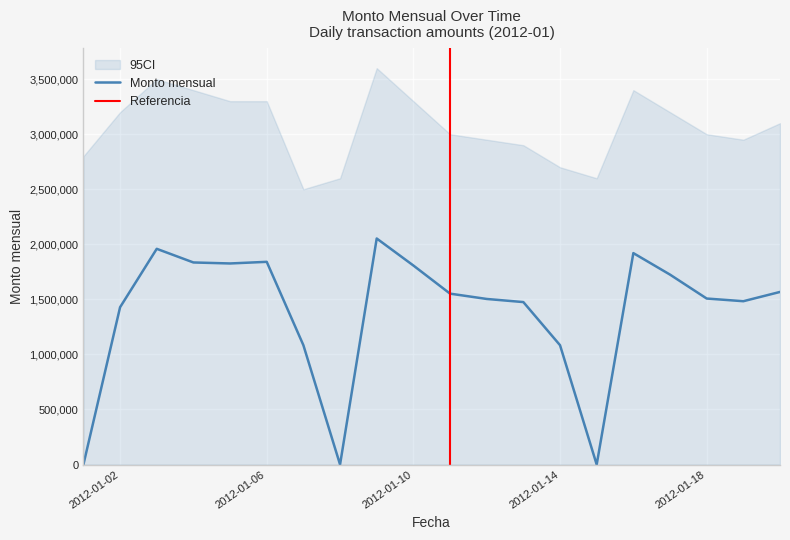

Where is the data nearest to the value 1026455?

2012-01-07